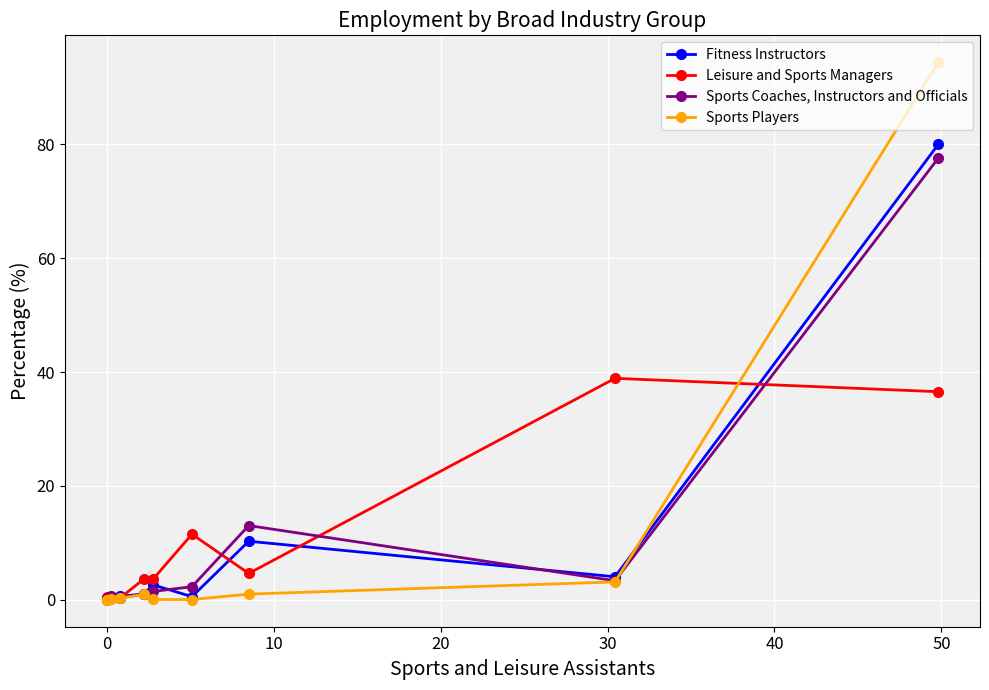

At how many categories does at least one series exceed 46?

1